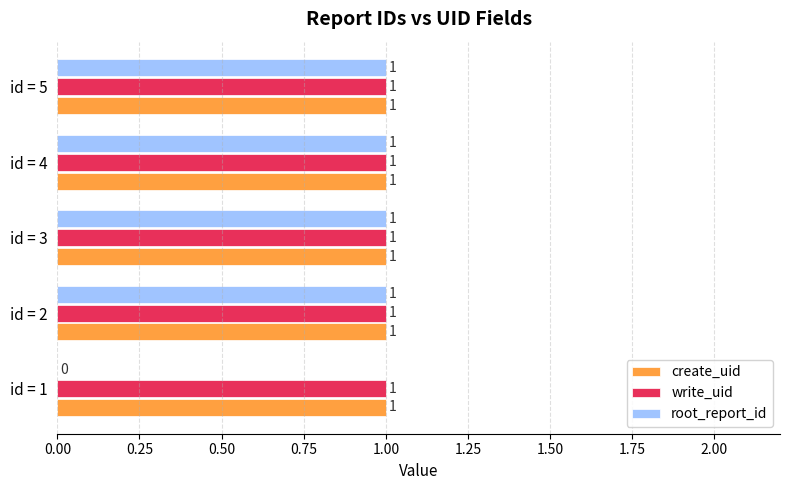

True or false: write_uid has a value of 0 at id = 5.

False